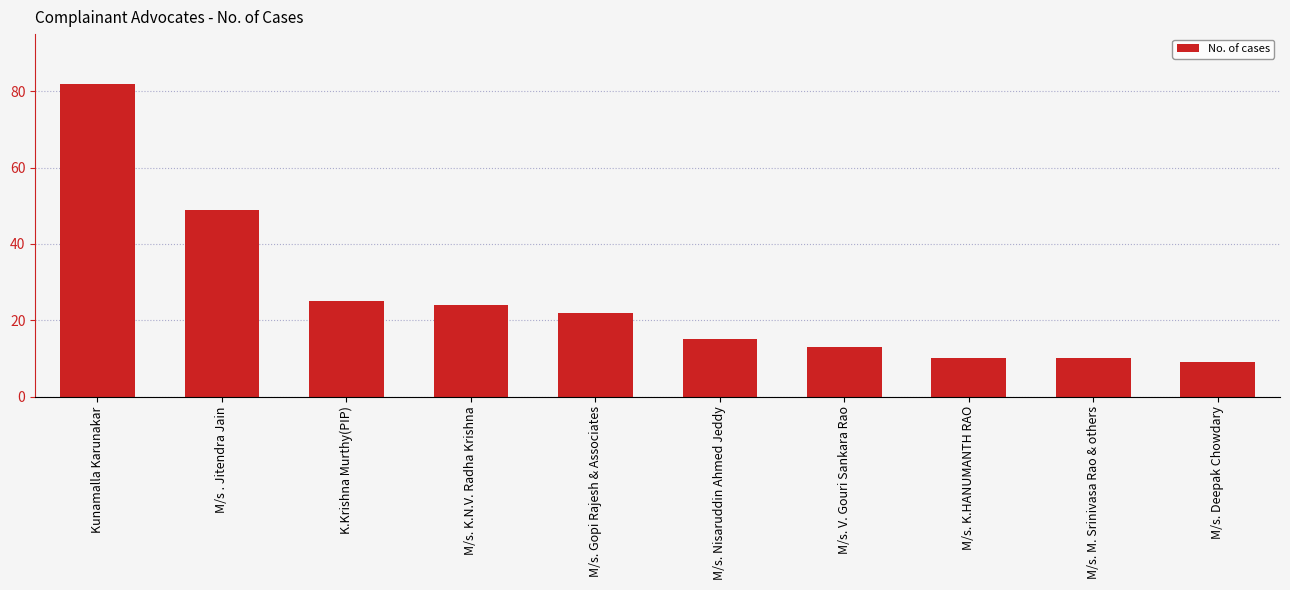

What is the maximum value shown in the chart?

82